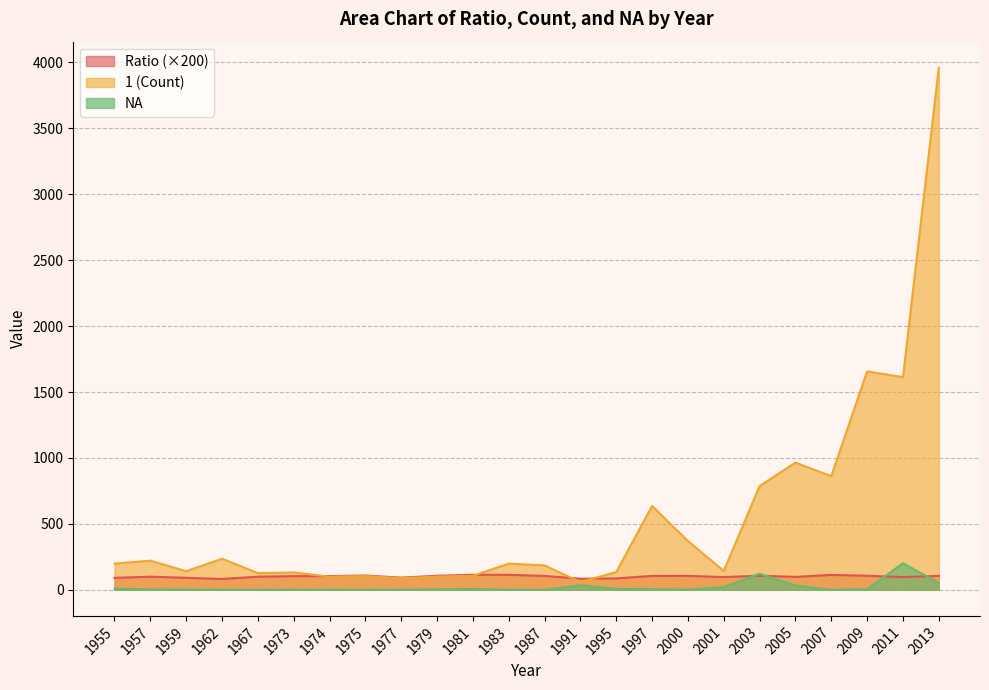

What is the difference between the highest and lowest values at 2009?

1652.0